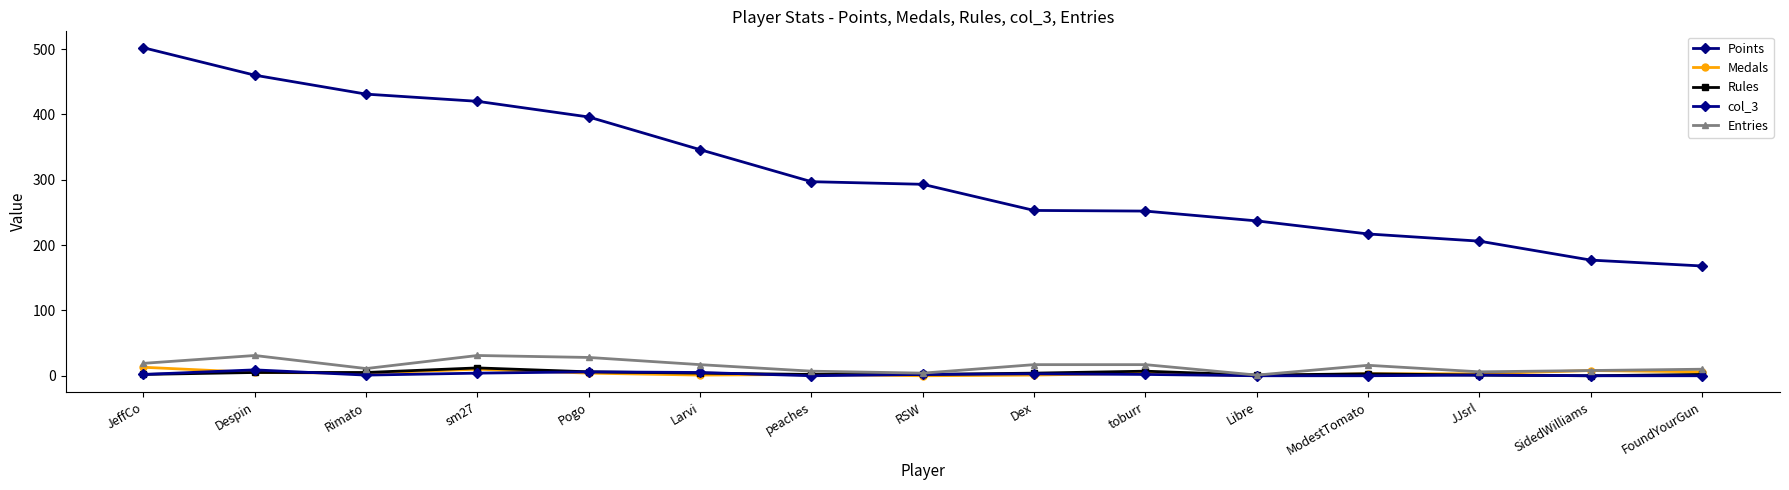

Which series changed the most between Pogo and Libre?

Points